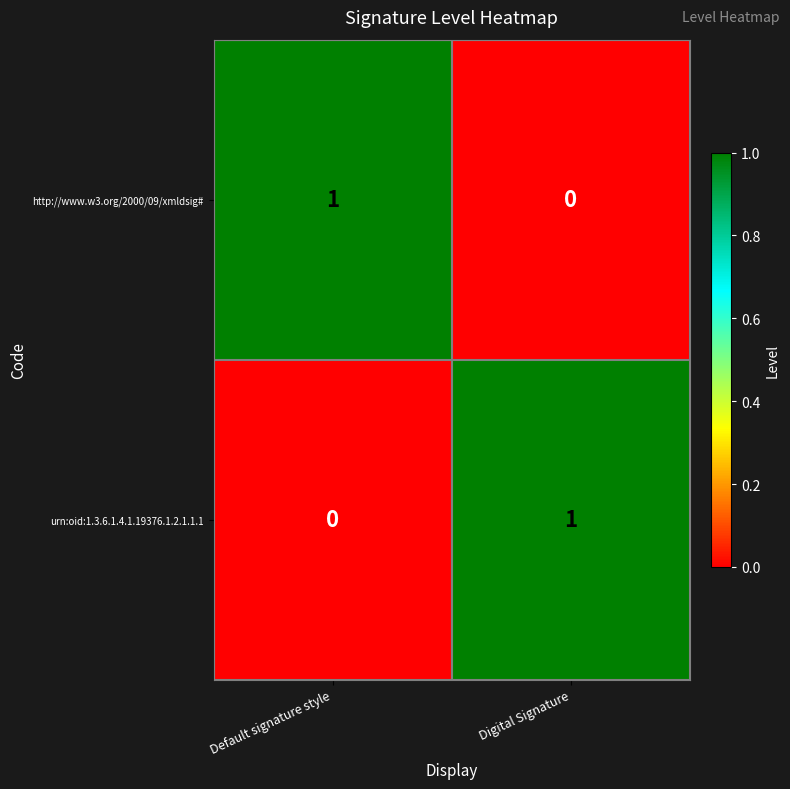

Reading right to left, list all the values displayed in this chart.

http://www.w3.org/2000/09/xmldsig#: 0	1
urn:oid:1.3.6.1.4.1.19376.1.2.1.1.1: 1	0